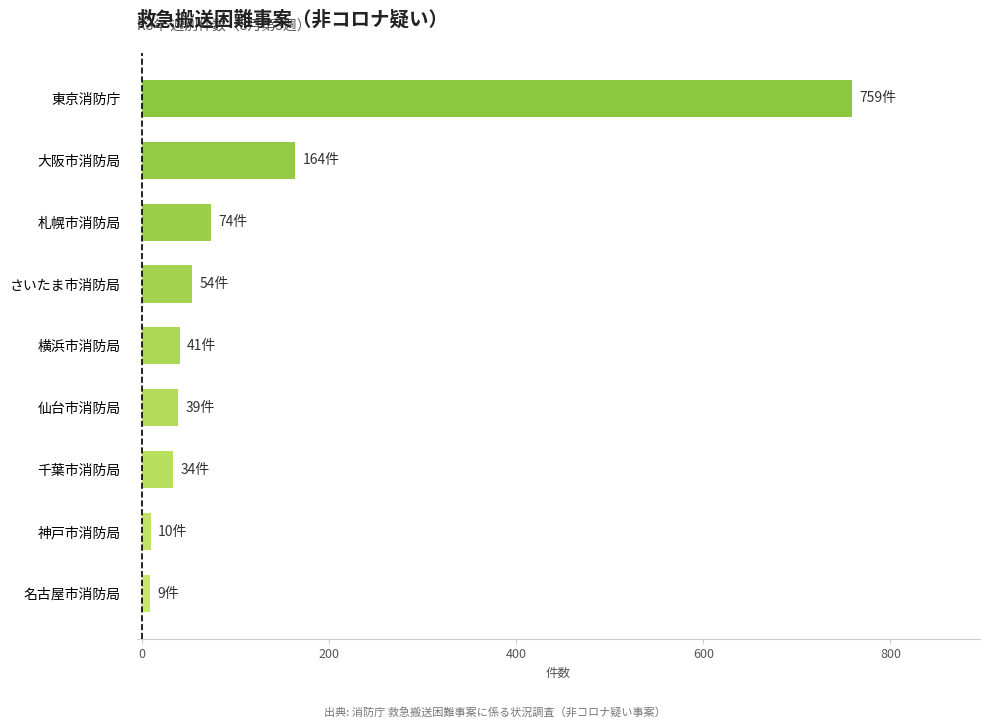

At which label is the value closest to 384?

大阪市消防局